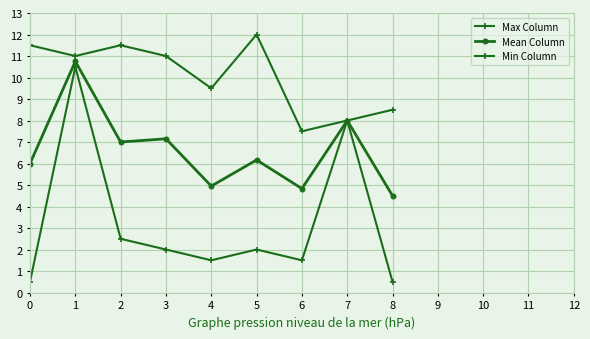

How many series are shown in this chart?

3